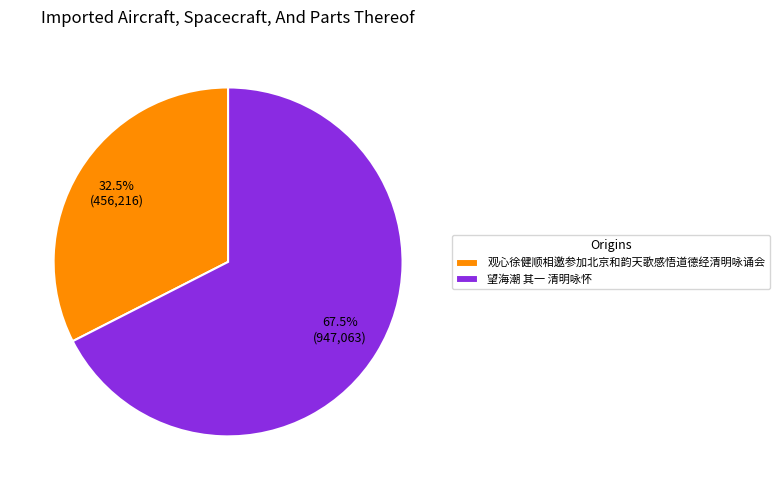

Approximately how many times larger is the value at 观心徐健顺相邀参加北京和韵天歌感悟道德经清明咏诵会 compared to 望海潮 其一 清明咏怀?

0.5